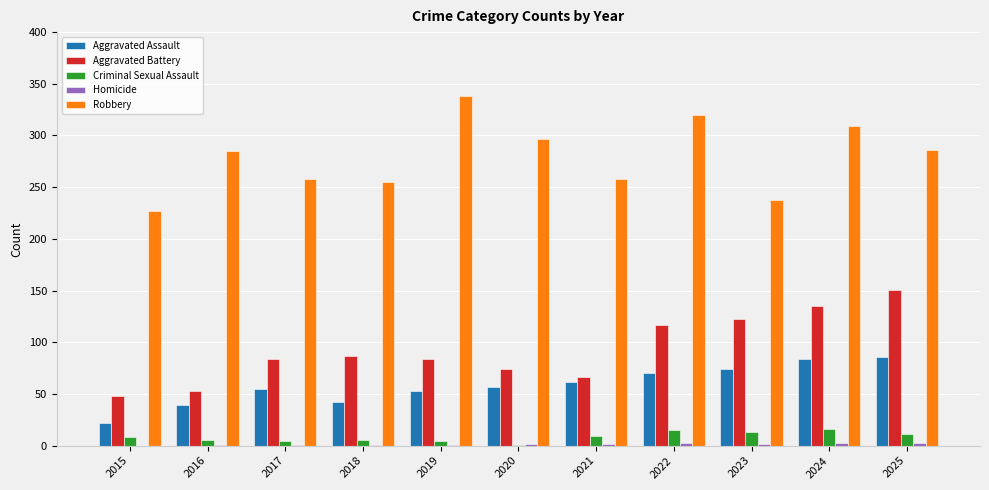

What is the maximum value shown in the chart?

338